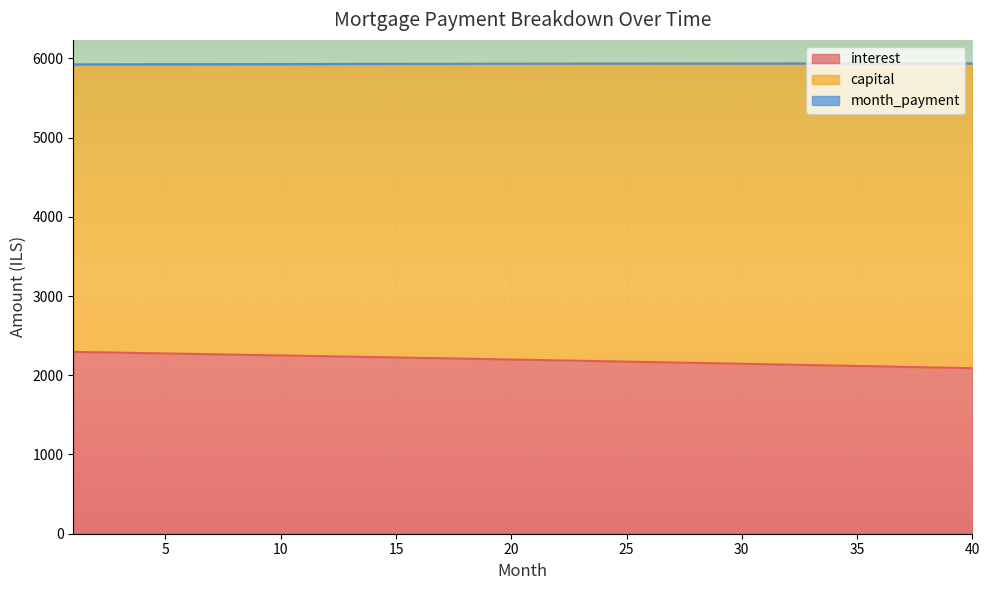

Reading left to right, what are all the values shown in this chart?

interest: 1=2295.1	2=2290.2	3=2285.3	4=2280.4	5=2275.4	6=2270.5	7=2265.5	8=2260.5	9=2255.5	10=2250.4	11=2245.4	12=2240.3	13=2235.2	14=2230.0	15=2224.9	16=2219.7	17=2214.5	18=2209.3	19=2204.1	20=2198.8	21=2193.6	22=2188.3	23=2183.0	24=2177.6	25=2172.3	26=2166.9	27=2161.5	28=2156.1	29=2150.7	30=2145.2	31=2139.7	32=2134.2	33=2128.7	34=2123.2	35=2117.6	36=2112.0	37=2106.4	38=2100.8	39=2095.1	40=2089.4
capital: 1=5923.7	2=5924.3	3=5924.8	4=5925.4	5=5925.9	6=5926.4	7=5926.9	8=5927.4	9=5927.9	10=5928.3	11=5928.8	12=5929.2	13=5929.6	14=5930.1	15=5930.5	16=5930.8	17=5931.2	18=5931.6	19=5931.9	20=5932.3	21=5932.6	22=5932.9	23=5933.2	24=5933.5	25=5933.8	26=5934.1	27=5934.3	28=5934.6	29=5934.8	30=5935.0	31=5935.2	32=5935.4	33=5935.6	34=5935.8	35=5935.9	36=5936.1	37=5936.2	38=5936.3	39=5936.4	40=5936.5
month_payment: 1=5923.7	2=5924.3	3=5924.8	4=5925.4	5=5925.9	6=5926.4	7=5926.9	8=5927.4	9=5927.9	10=5928.3	11=5928.8	12=5929.2	13=5929.6	14=5930.1	15=5930.5	16=5930.8	17=5931.2	18=5931.6	19=5931.9	20=5932.3	21=5932.6	22=5932.9	23=5933.2	24=5933.5	25=5933.8	26=5934.1	27=5934.3	28=5934.6	29=5934.8	30=5935.0	31=5935.2	32=5935.4	33=5935.6	34=5935.8	35=5935.9	36=5936.1	37=5936.2	38=5936.3	39=5936.4	40=5936.5